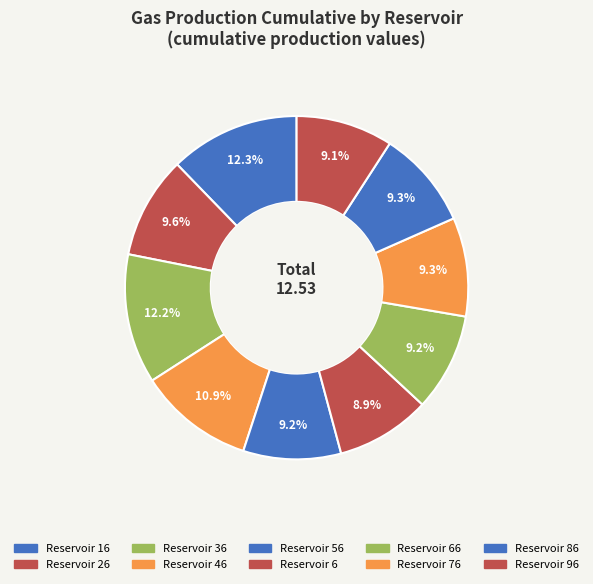

Is there any slice that represents more than half of the pie?

No